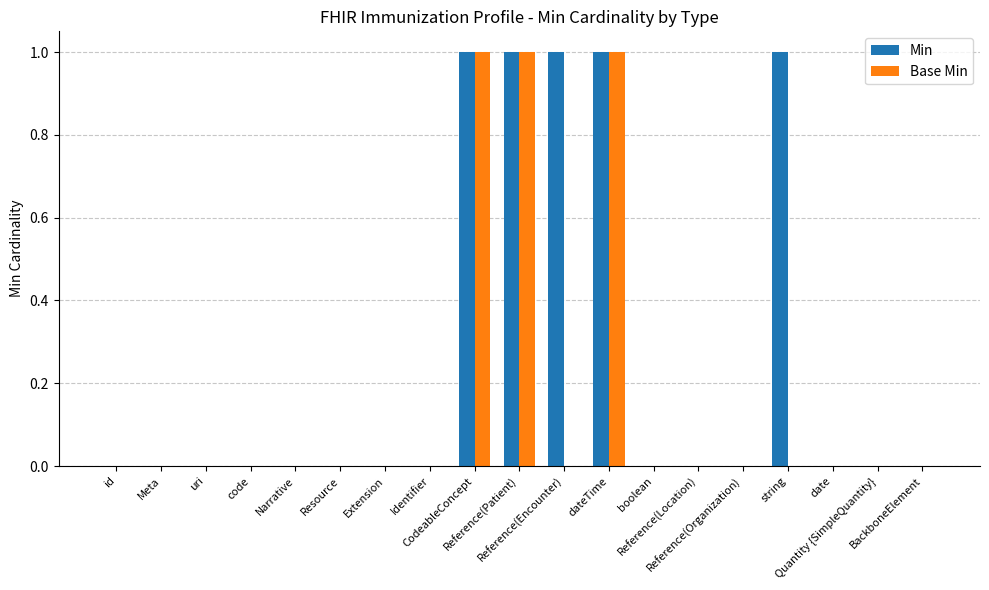

What is the maximum value shown in the chart?

1